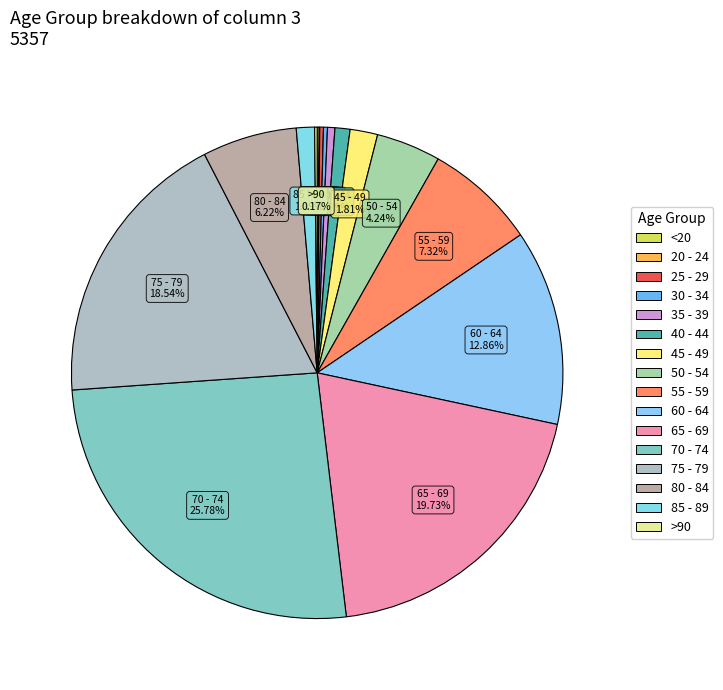

True or false: 75 - 79 accounts for 19% of the total.

True